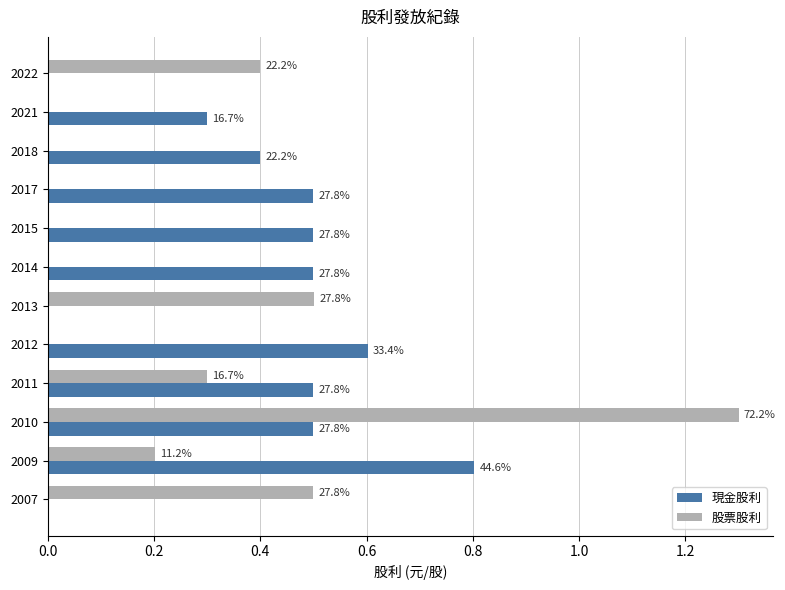

What are all the series names shown in the legend?

現金股利, 股票股利